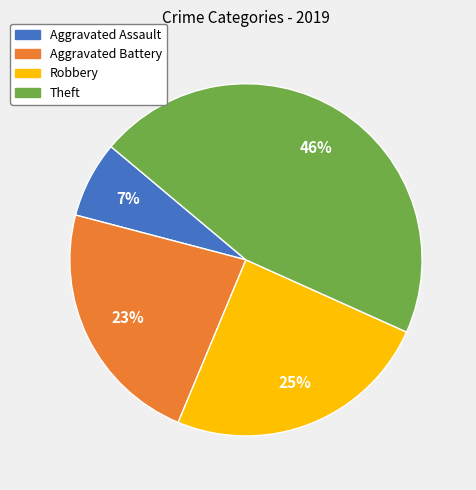

To the nearest percent, what is the average slice percentage?

25%